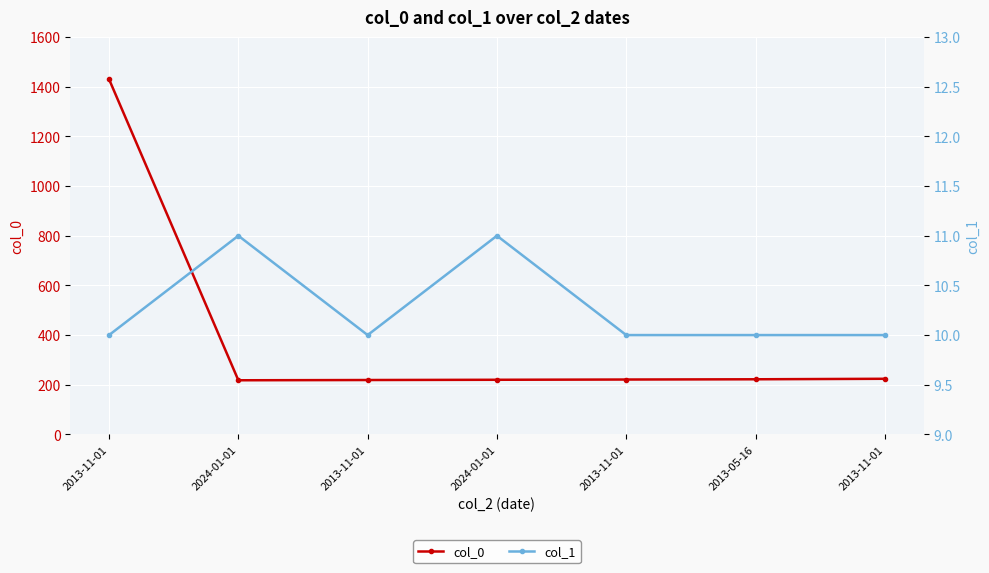

True or false: col_0 and col_1 cross at least once.

False